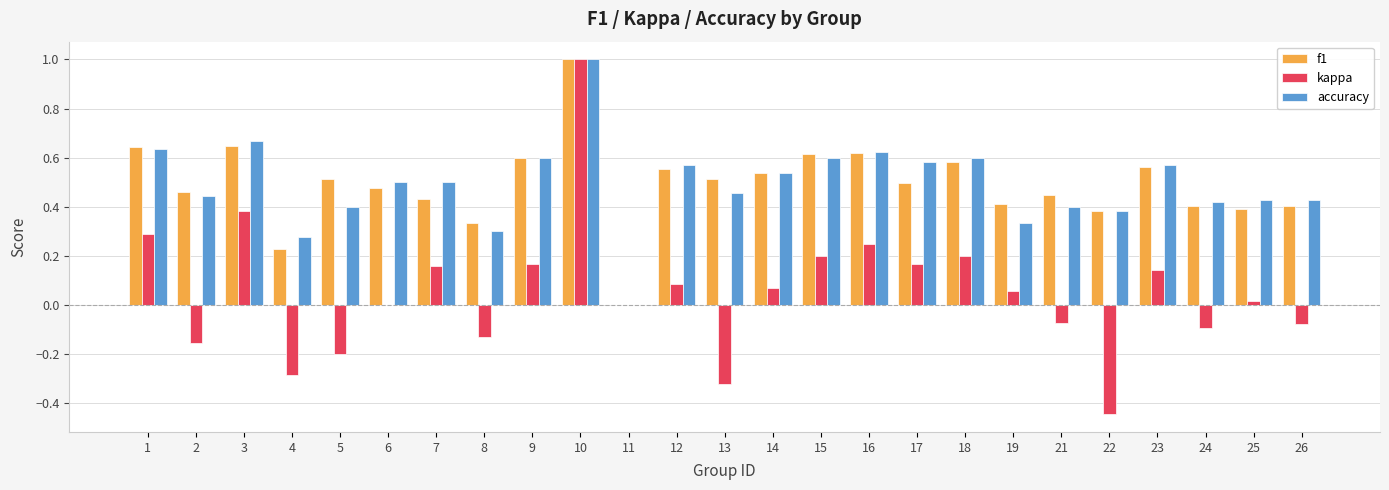

Which series changed the most between 22 and 26?

kappa